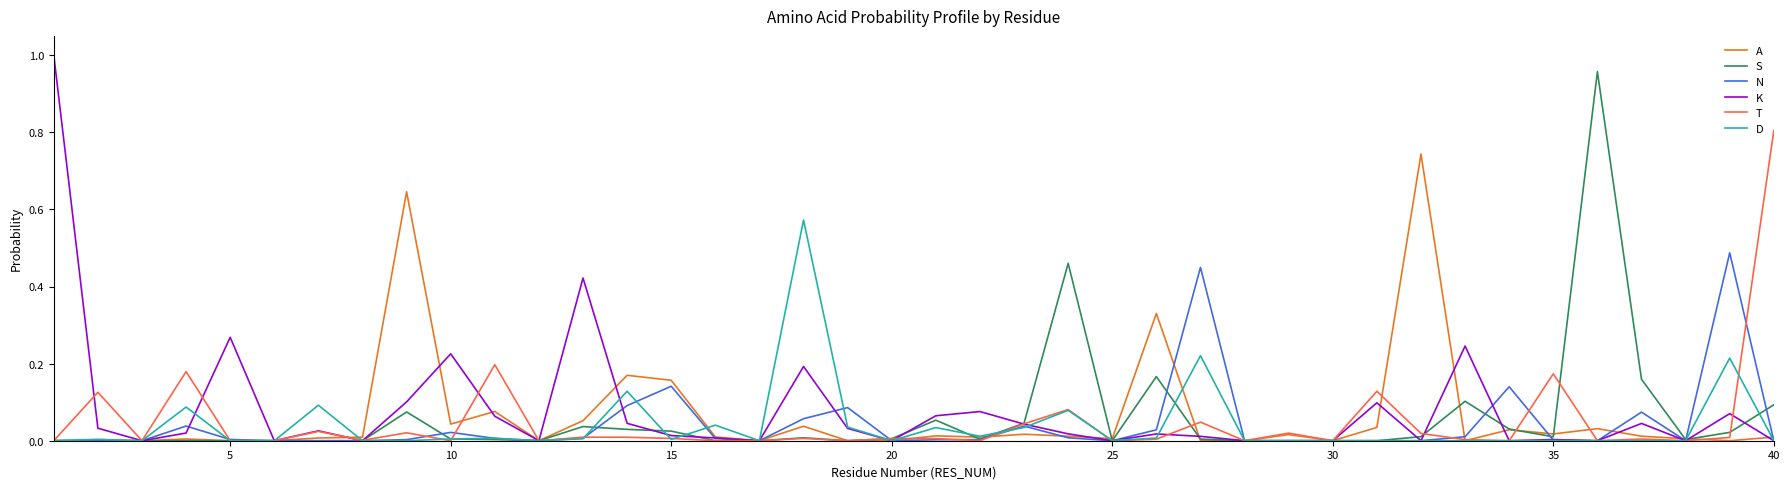

Which series has the largest range (max minus min)?

K